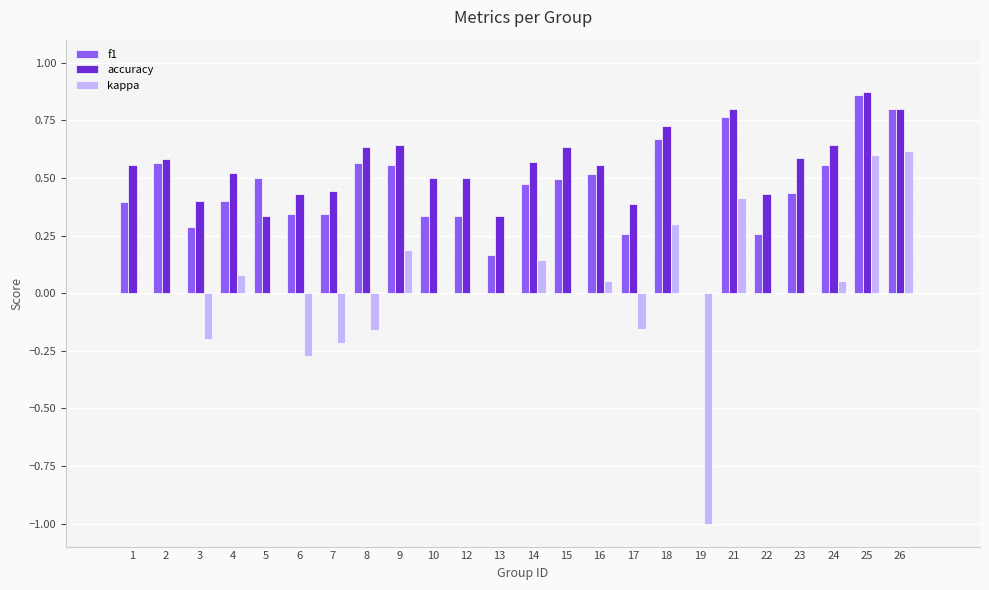

Which series has the widest spread of values?

kappa